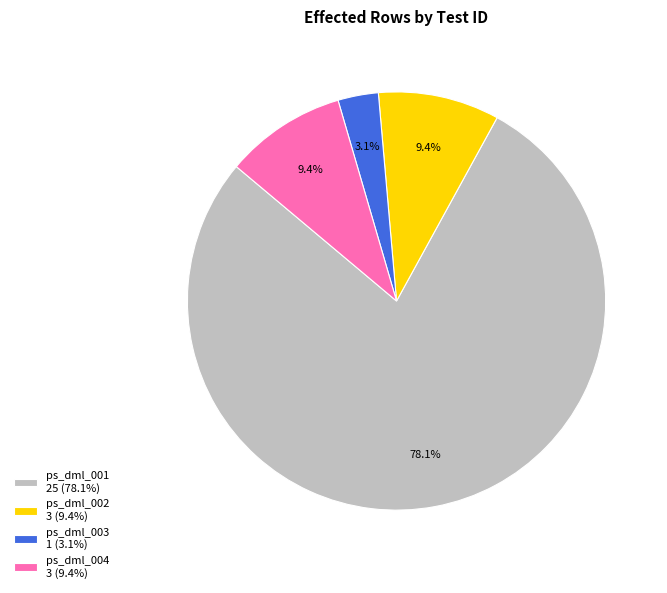

Which slice represents more than half of the pie?

ps_dml_001